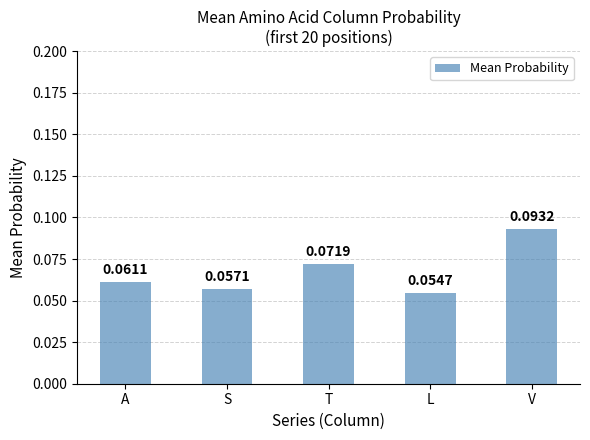

How many bars are there in total?

5